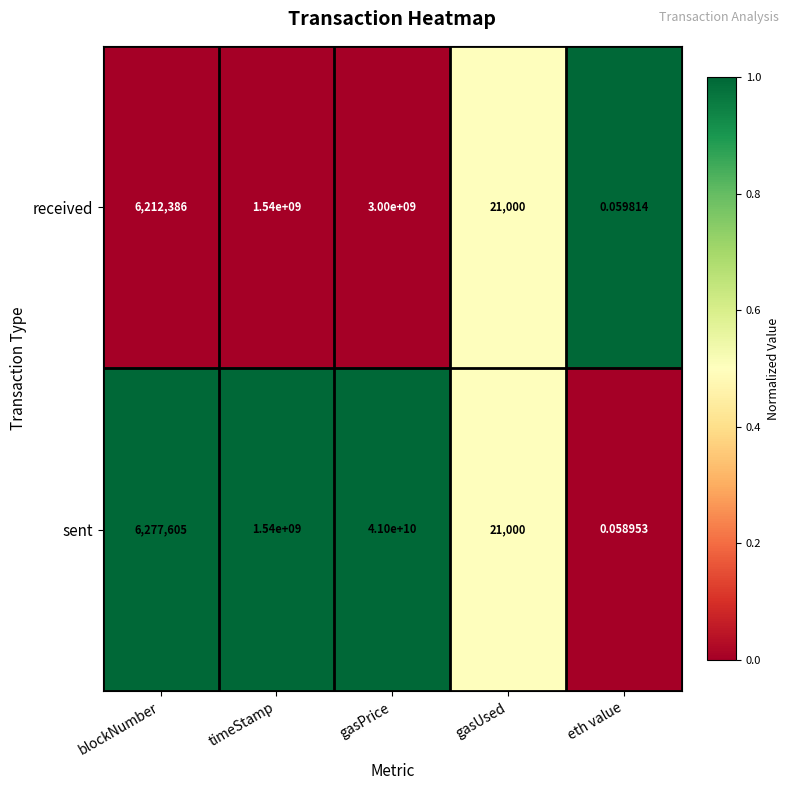

Which series has the widest spread of values?

sent